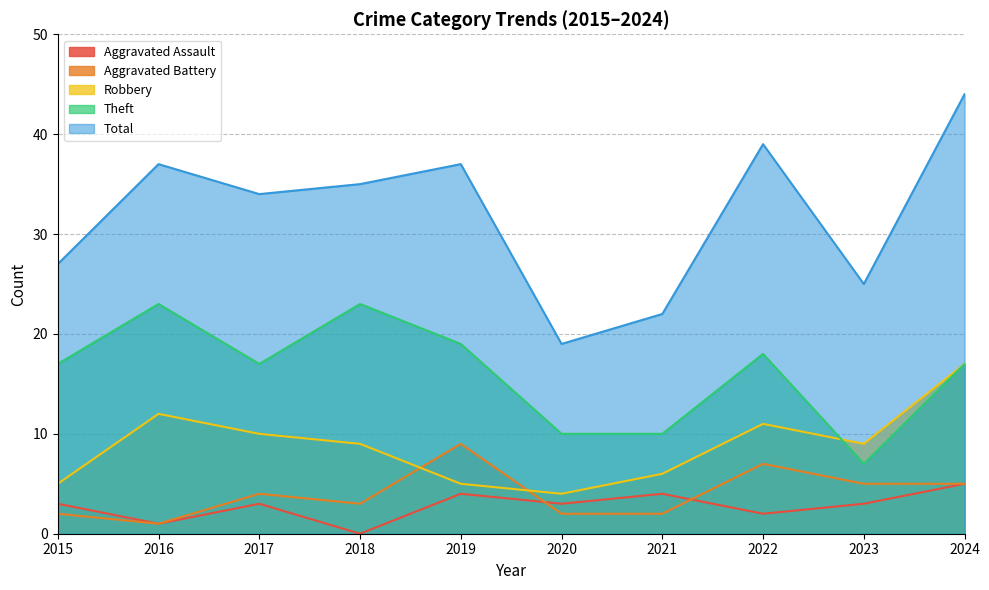

What is the highest value of the Theft series?

23